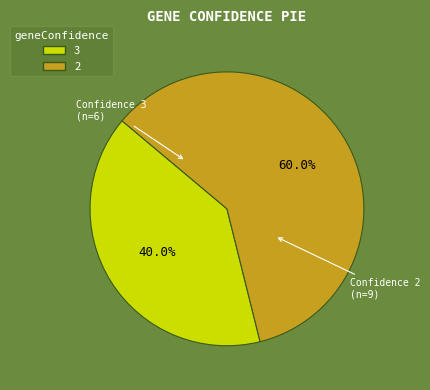

Approximately how many times larger is the value at 2 compared to 3?

1.5